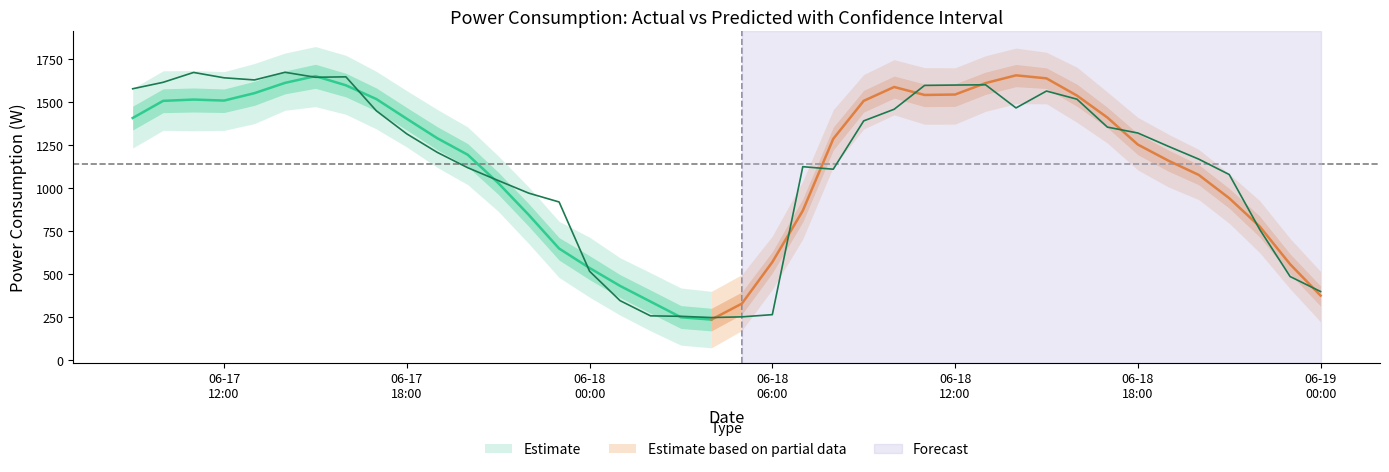

How many lines are shown in the chart?

4